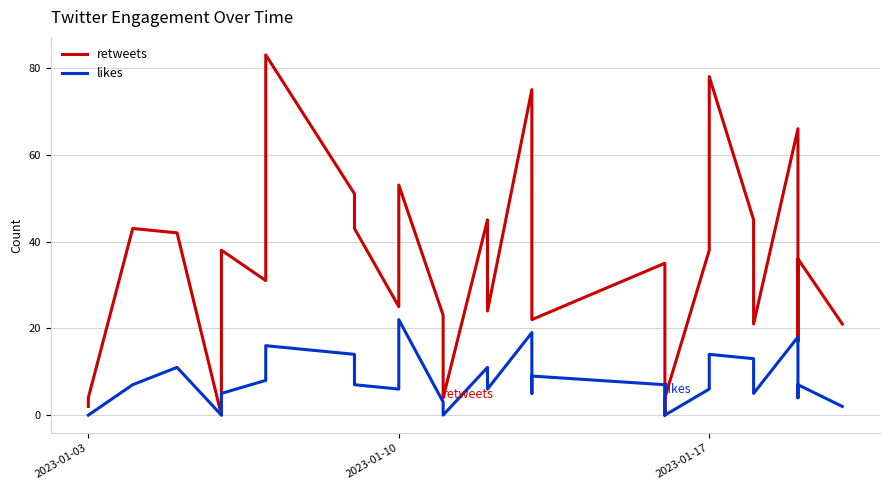

The value of retweets at 21 is -37. True or false?

False